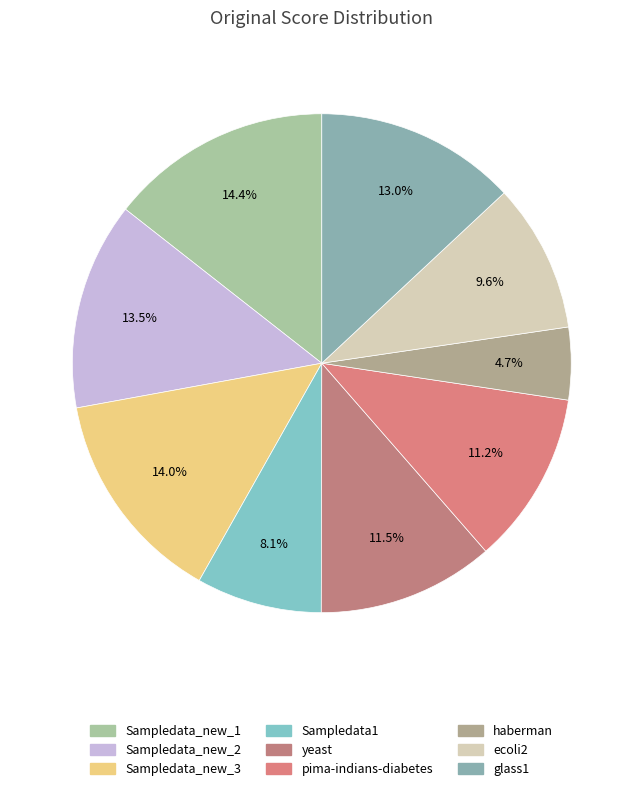

Is there any slice that represents more than half of the pie?

No